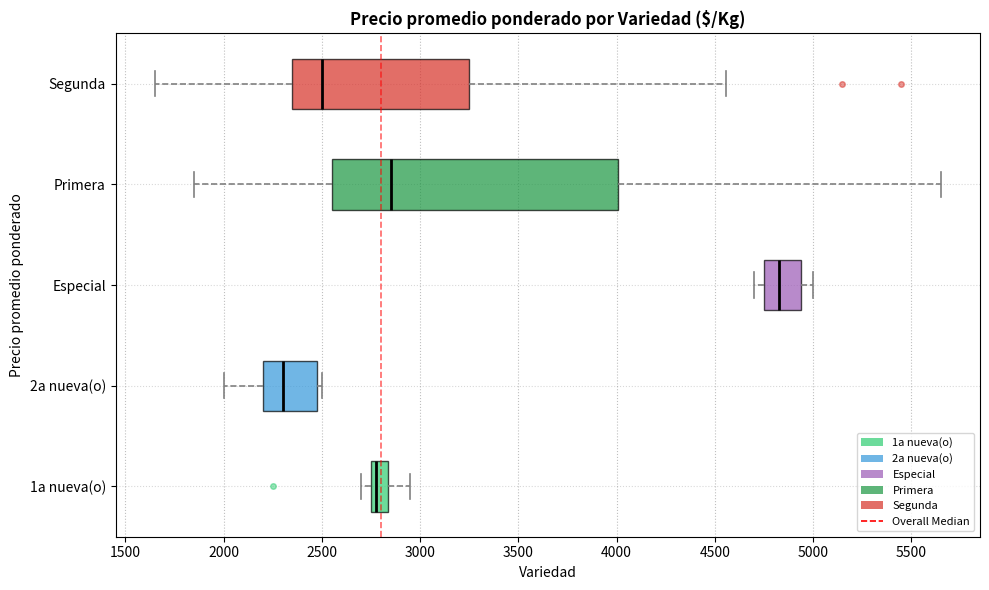

Which box has the furthest to the left median line?

2a nueva(o)